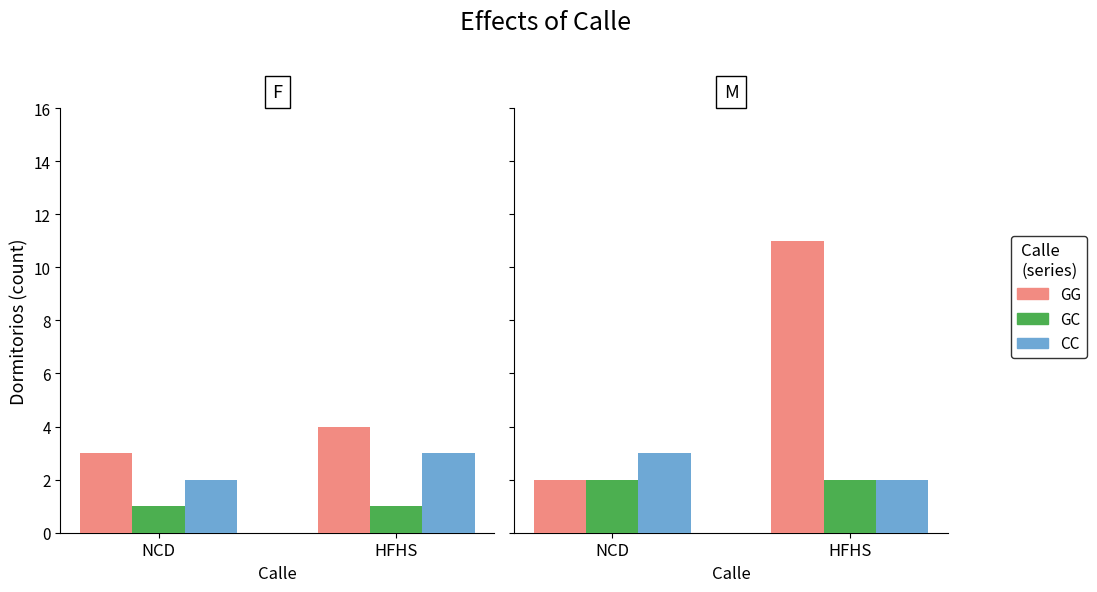

Which series has the largest total across all categories?

GG